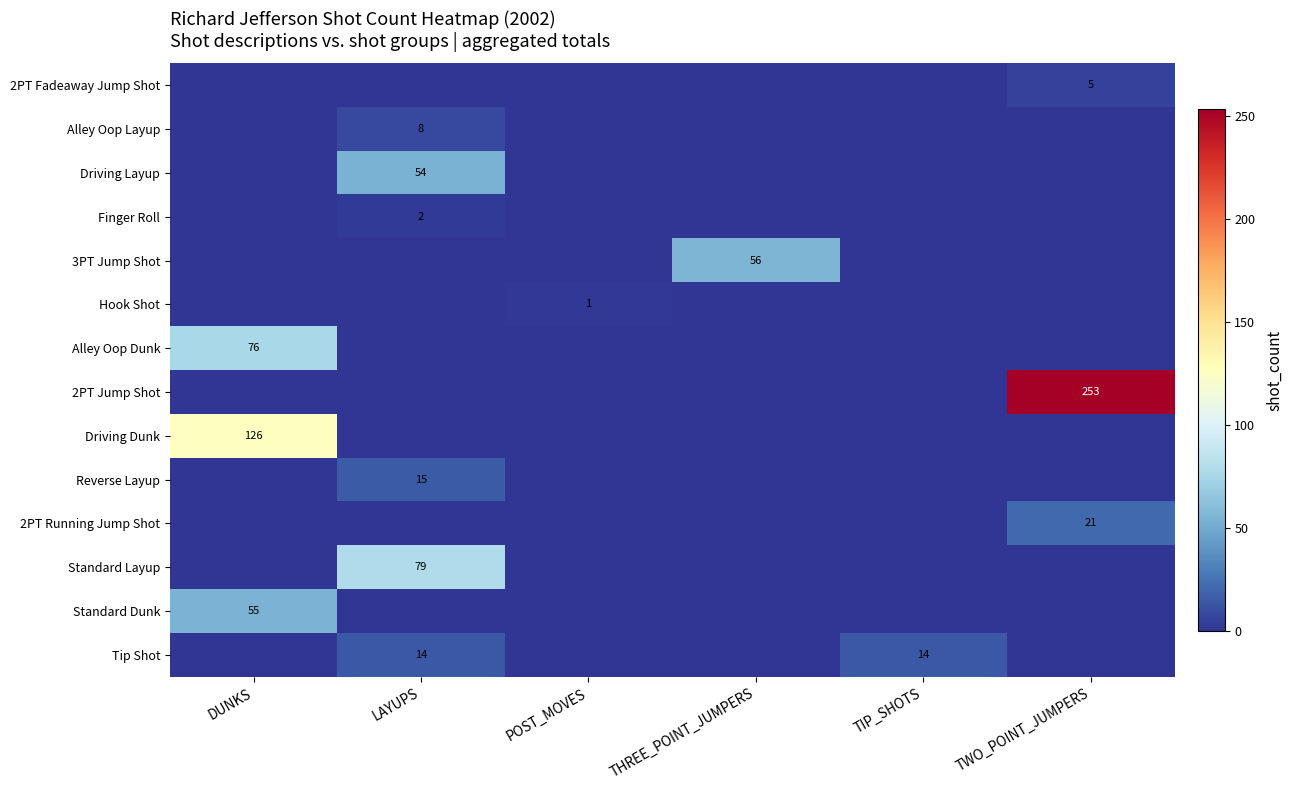

The value of Driving Dunk at DUNKS is 224. True or false?

False